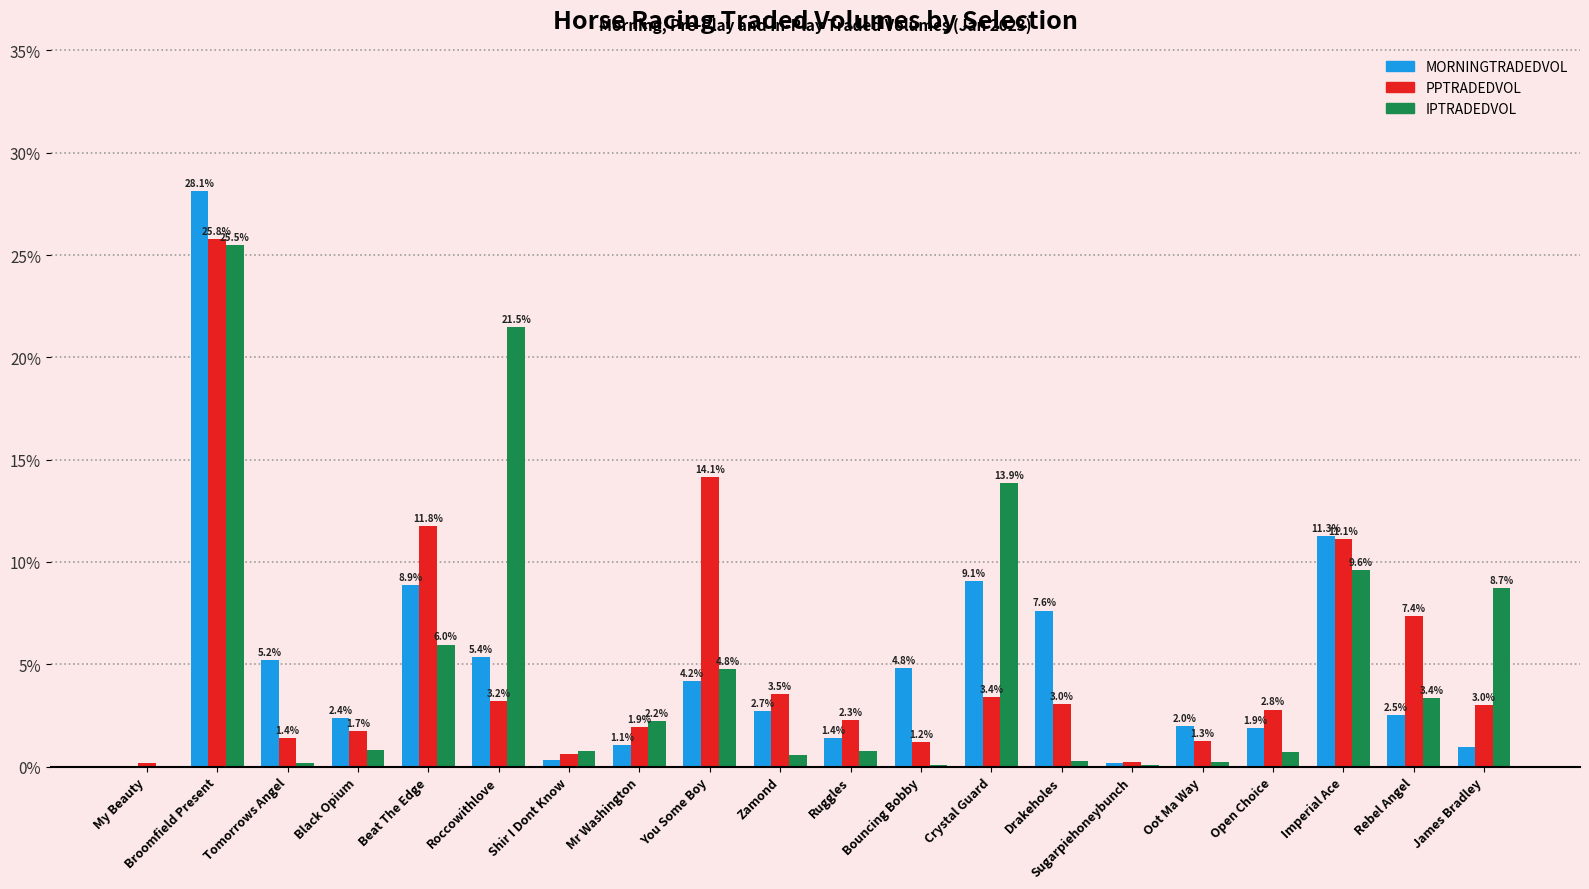

At which label is IPTRADEDVOL closest to 12?

Crystal Guard